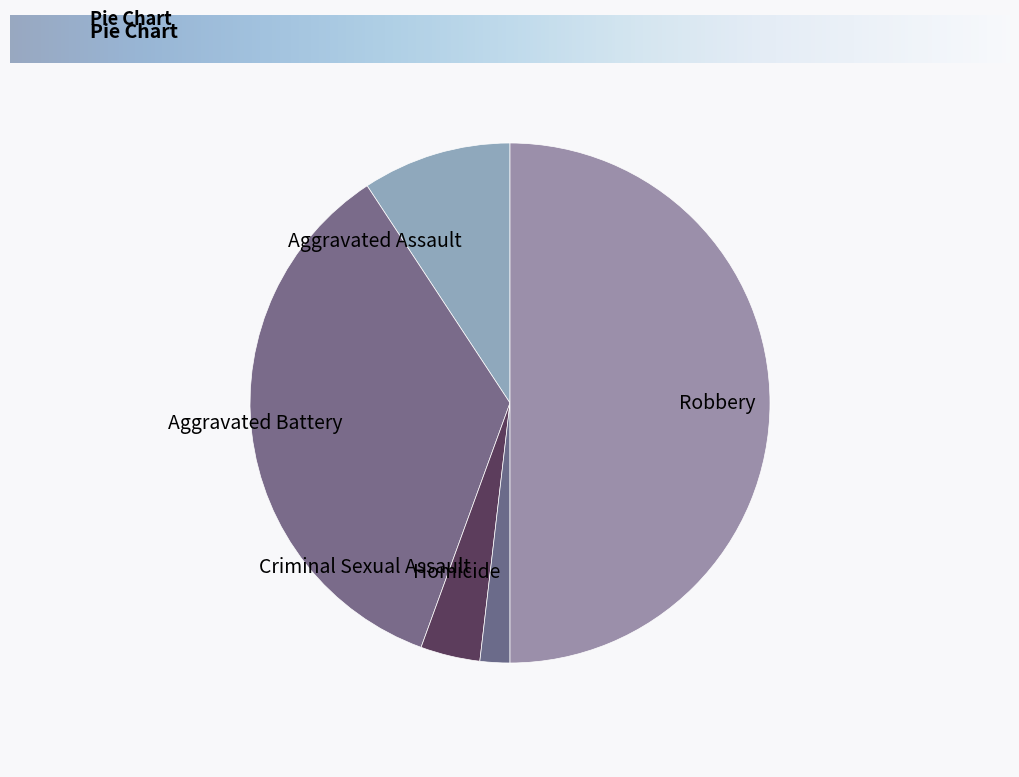

Do Criminal Sexual Assault and Aggravated Battery together represent more than half of the pie?

No